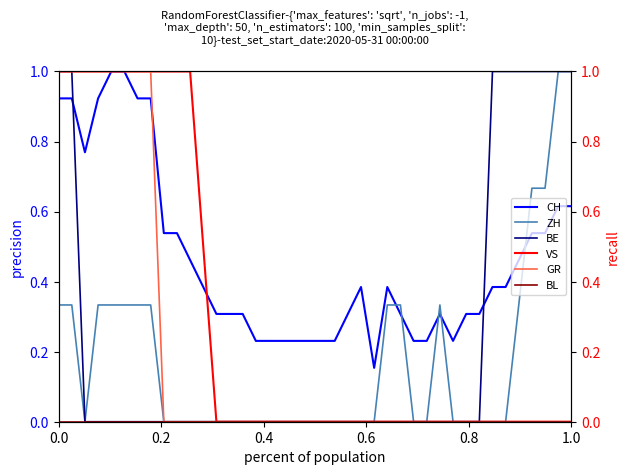

True or false: BL and BE intersect in this chart.

False